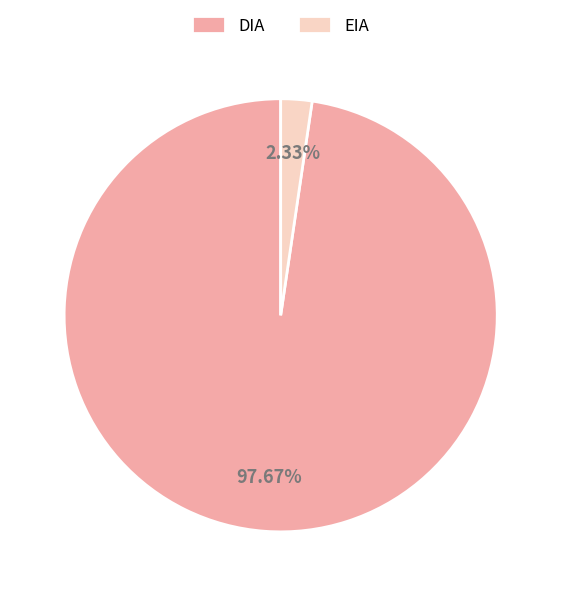

Which category has the smallest portion of the pie?

EIA